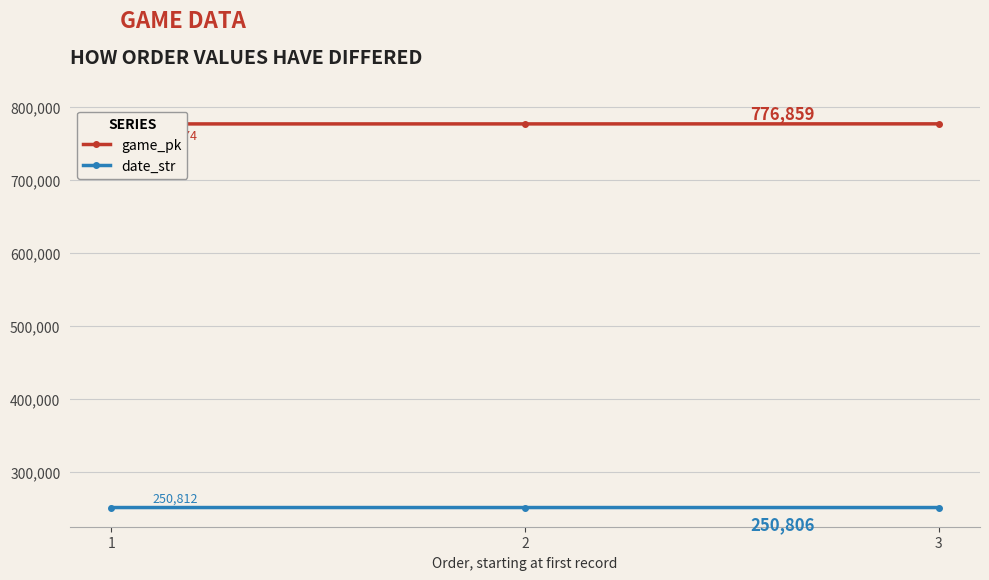

What is the difference between the maximum and minimum values in the date_str series?

6